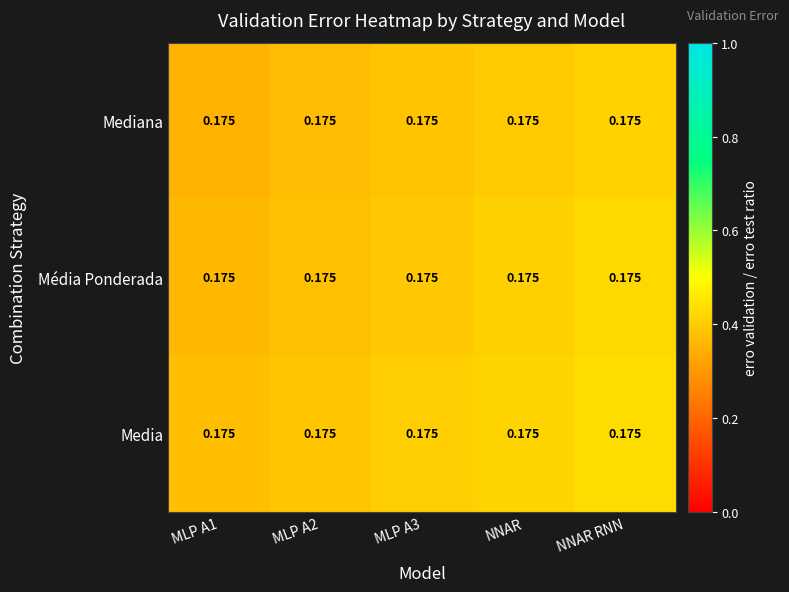

Rank the categories by Mediana value from highest to lowest.

NNAR RNN, NNAR, MLP A3, MLP A2, MLP A1